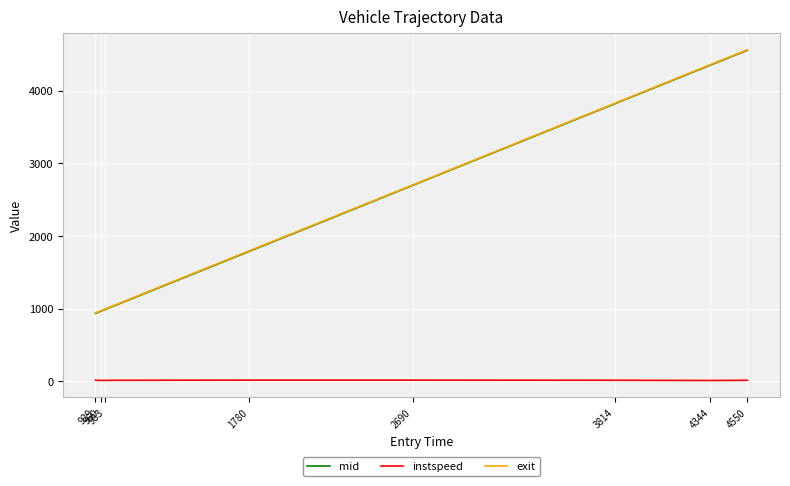

At which category is the sum across all series the highest?

4550